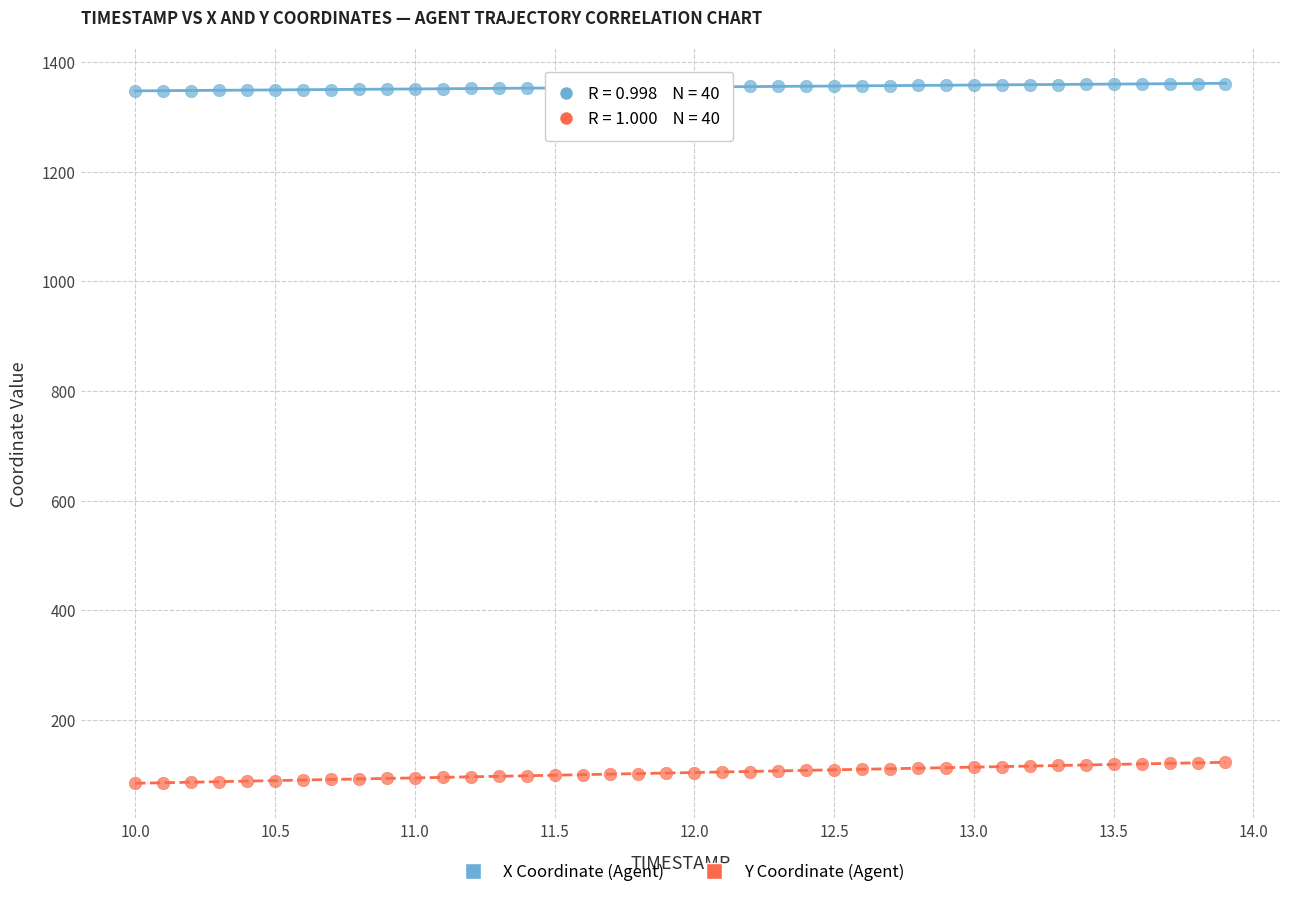

Which series reaches the maximum Y coordinate?

X Coordinate (Agent)